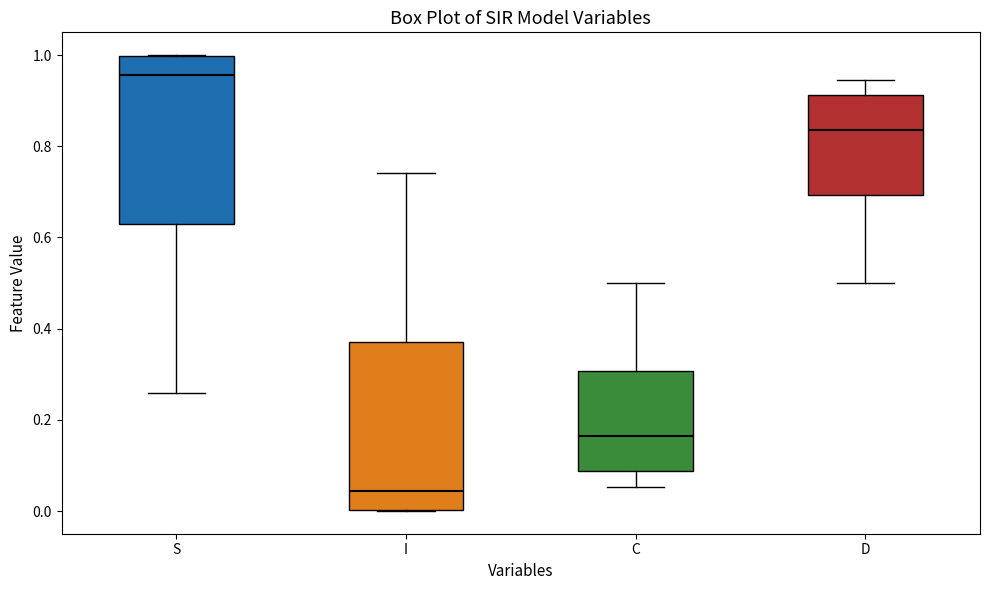

Reading left to right, read every box against the y-axis: the position of its median line, the range the box covers, and the ends of its whiskers. The values are not printed on the chart, so give them approximately, as read against the axis.

S: median 0.96, box 0.62 to 1.00, whiskers 0.26 to 1.00
I: median 0.04, box 0.00 to 0.38, whiskers 0.00 to 0.74
C: median 0.16, box 0.08 to 0.30, whiskers 0.06 to 0.50
D: median 0.84, box 0.70 to 0.92, whiskers 0.50 to 0.94